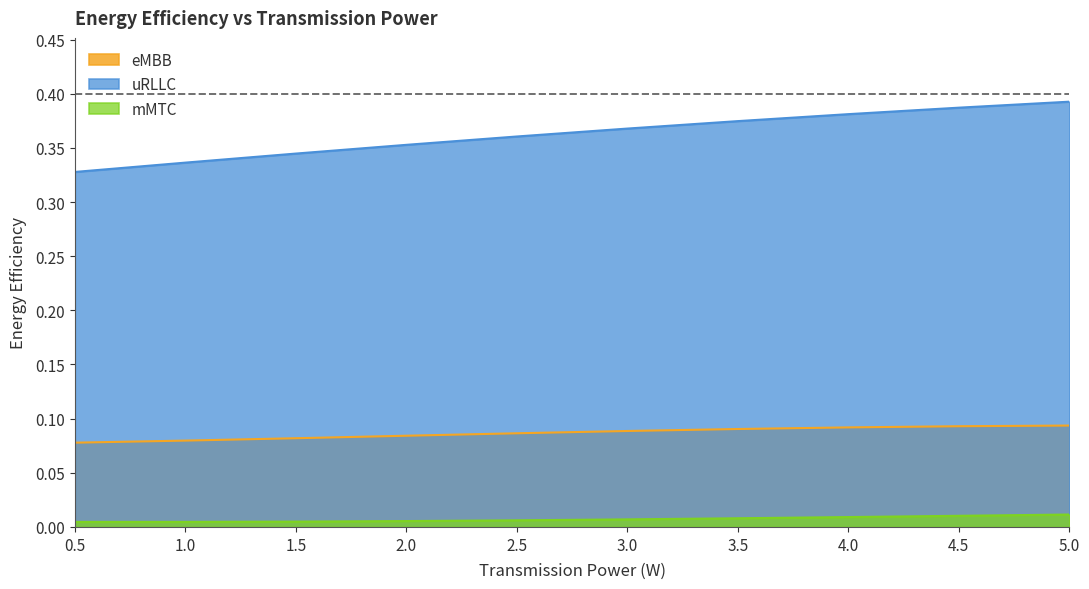

True or false: uRLLC has more than 1 points higher than both neighbors.

False